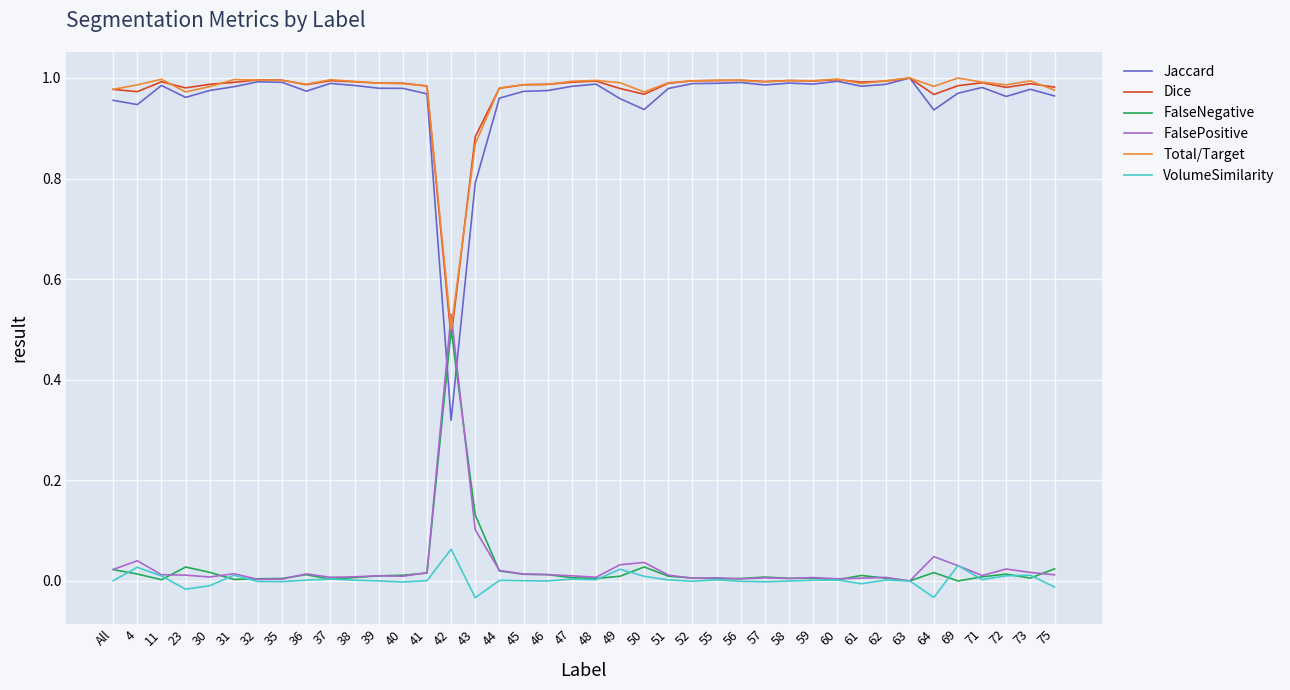

Does the chart display data point markers on the line(s)?

No